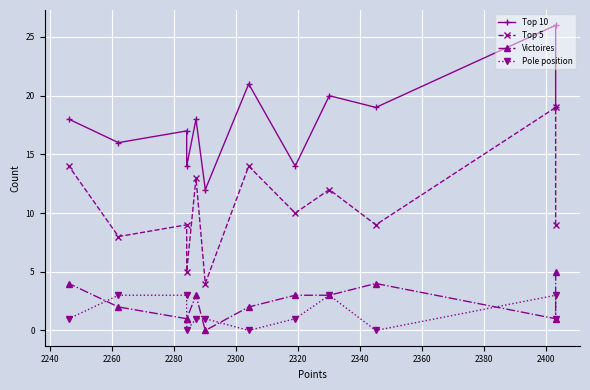

True or false: Victoires and Top 5 intersect in this chart.

False